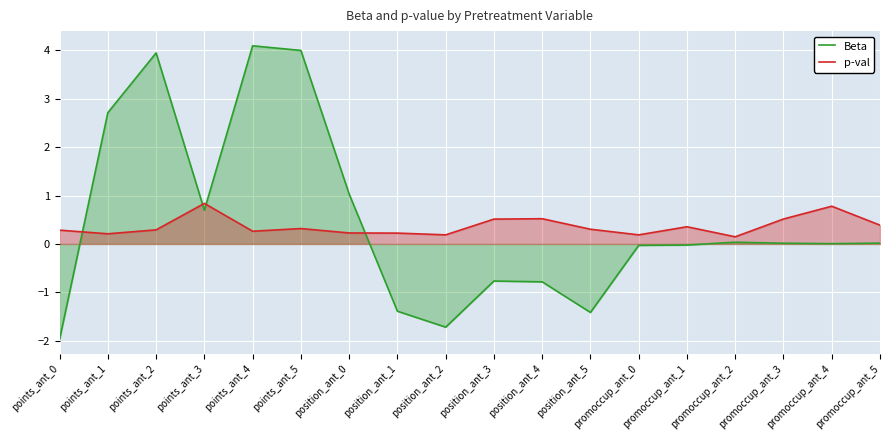

True or false: Beta has a value of 6.3 at points_ant_5.

False